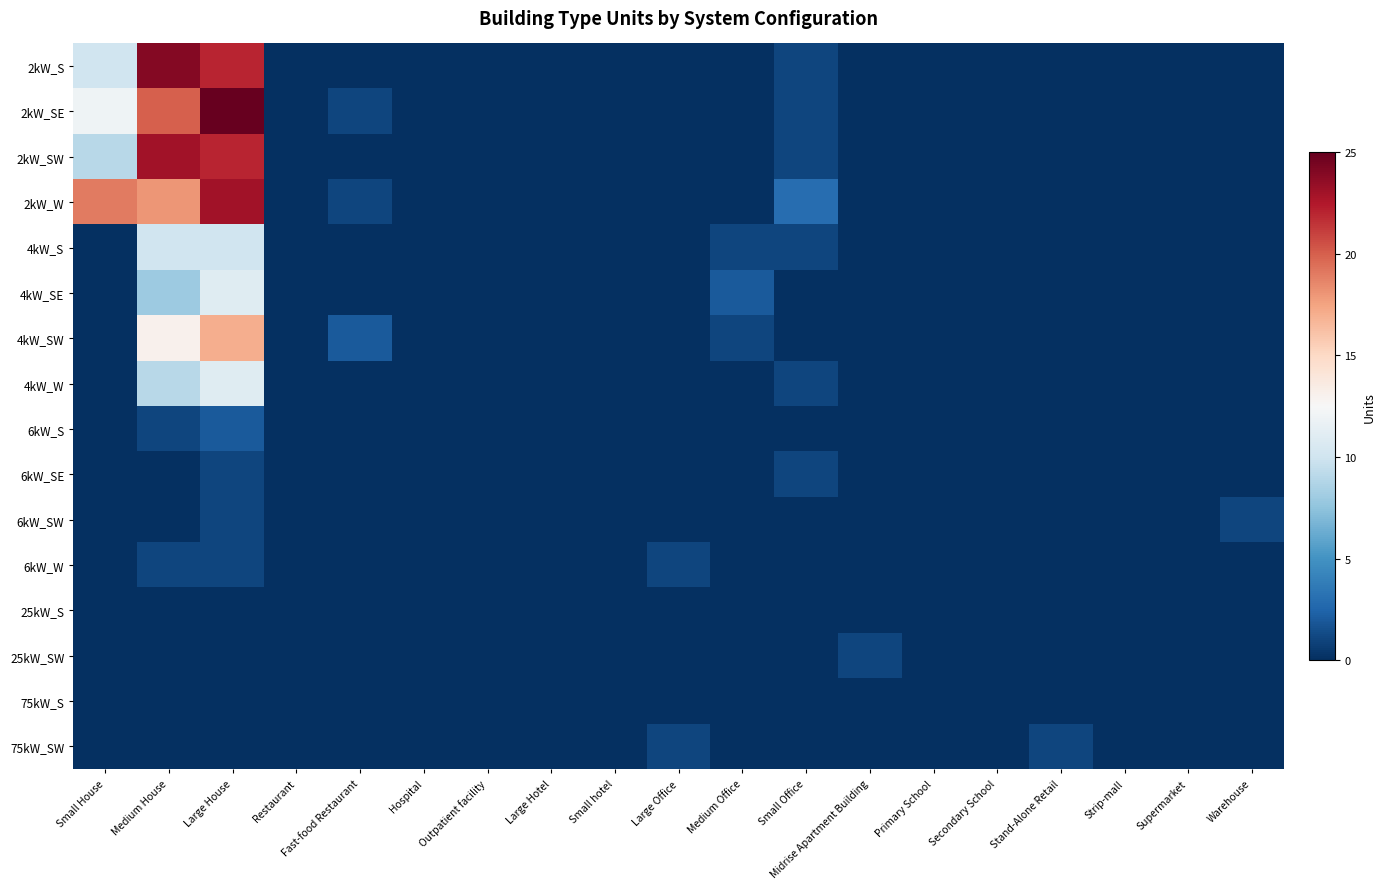

List the series in order of their peak value, lowest first.

25kW_S, 75kW_S, 6kW_SE, 6kW_SW, 6kW_W, 25kW_SW, 75kW_SW, 6kW_S, 4kW_S, 4kW_SE, 4kW_W, 4kW_SW, 2kW_SW, 2kW_W, 2kW_S, 2kW_SE